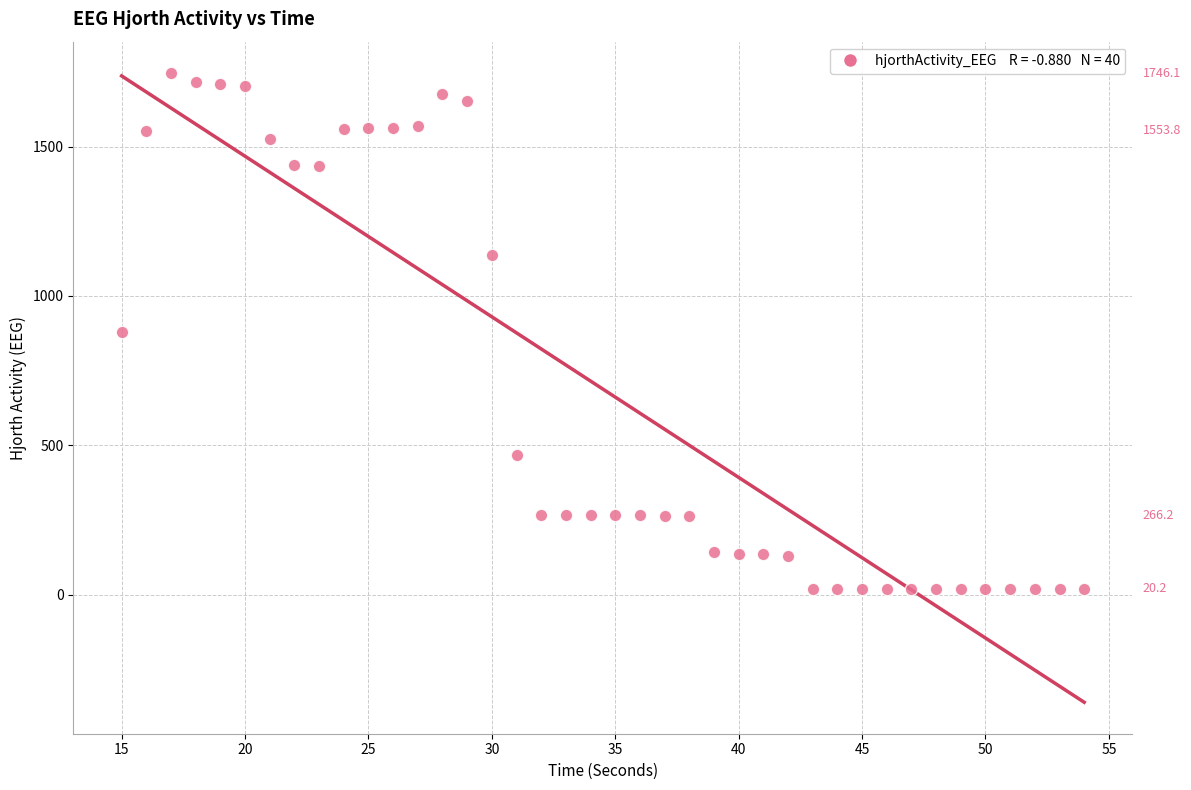

What is the range of Y values (max minus min)?

1727.3